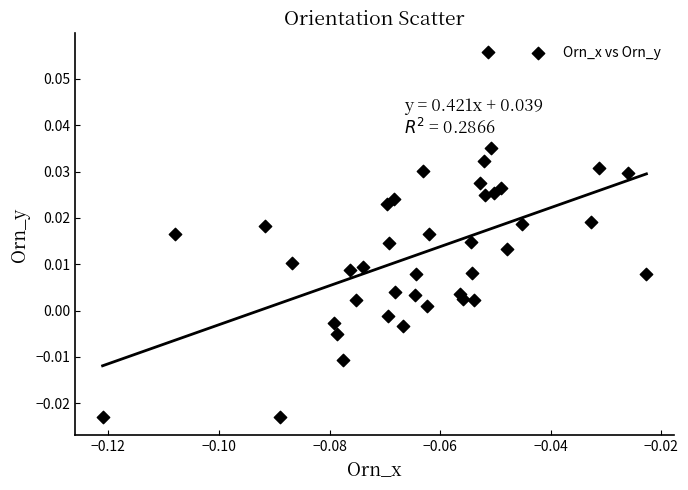

How many data points are displayed?

40